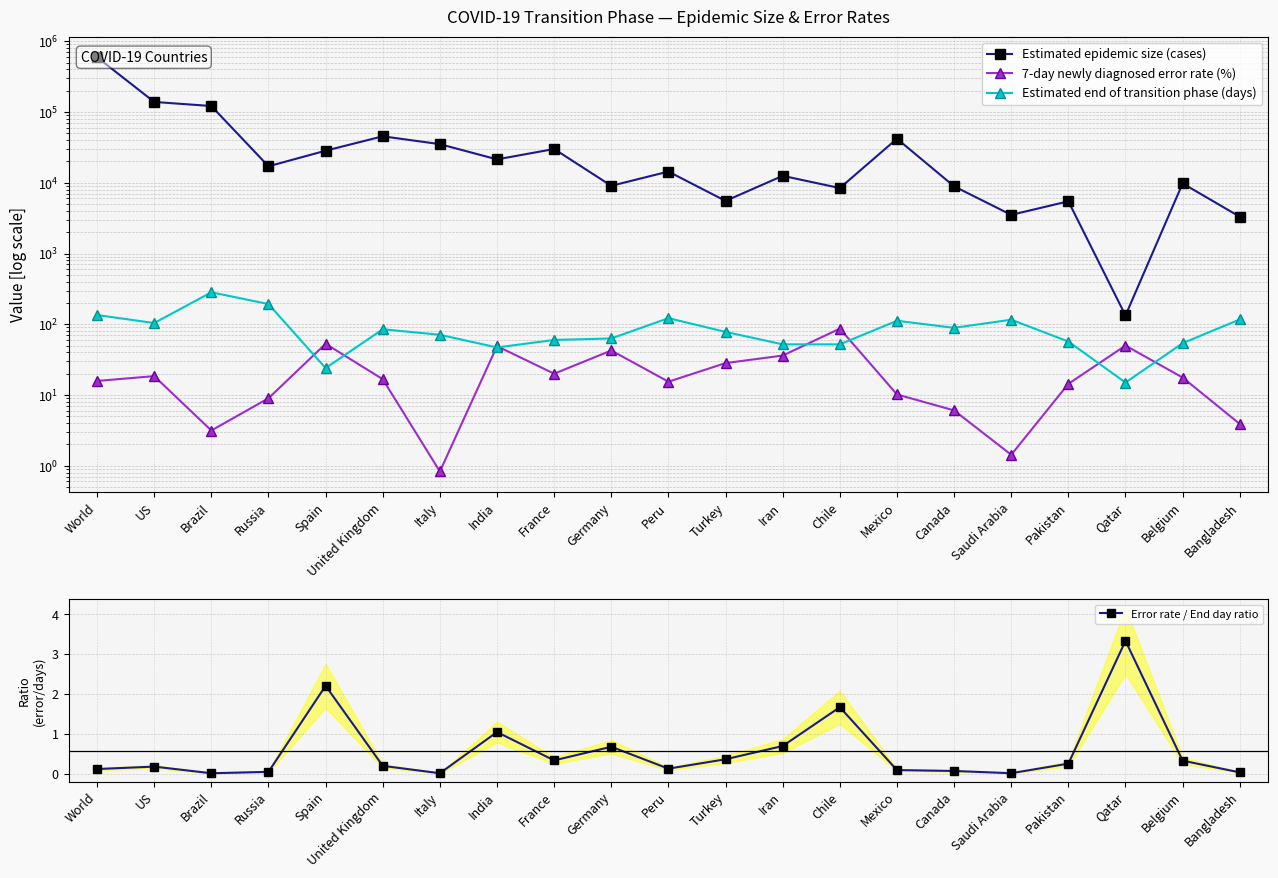

Which series has the largest range (max minus min)?

Estimated epidemic size (cases)